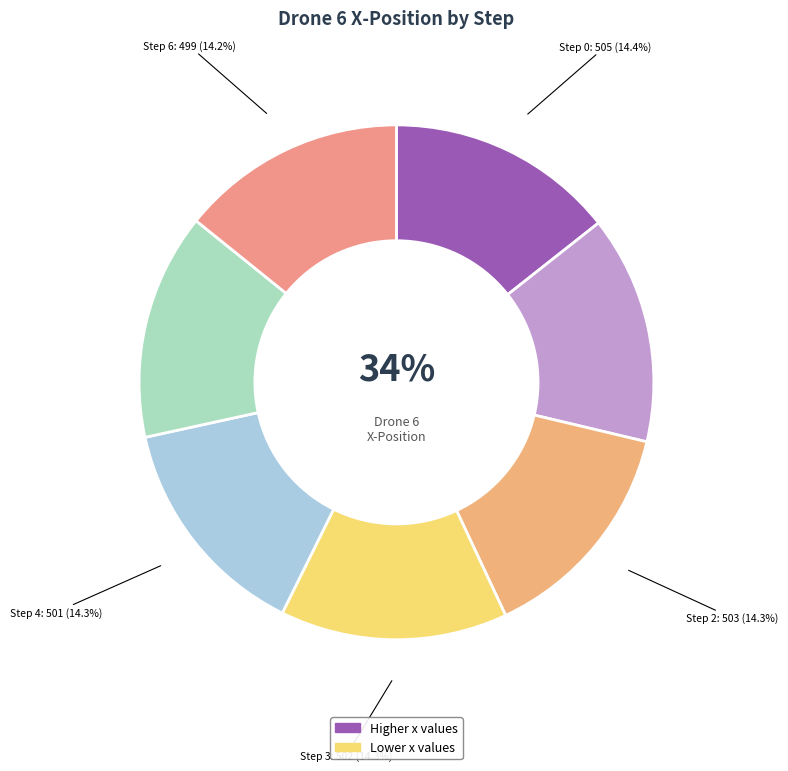

True or false: 2 accounts for 20% of the total.

False